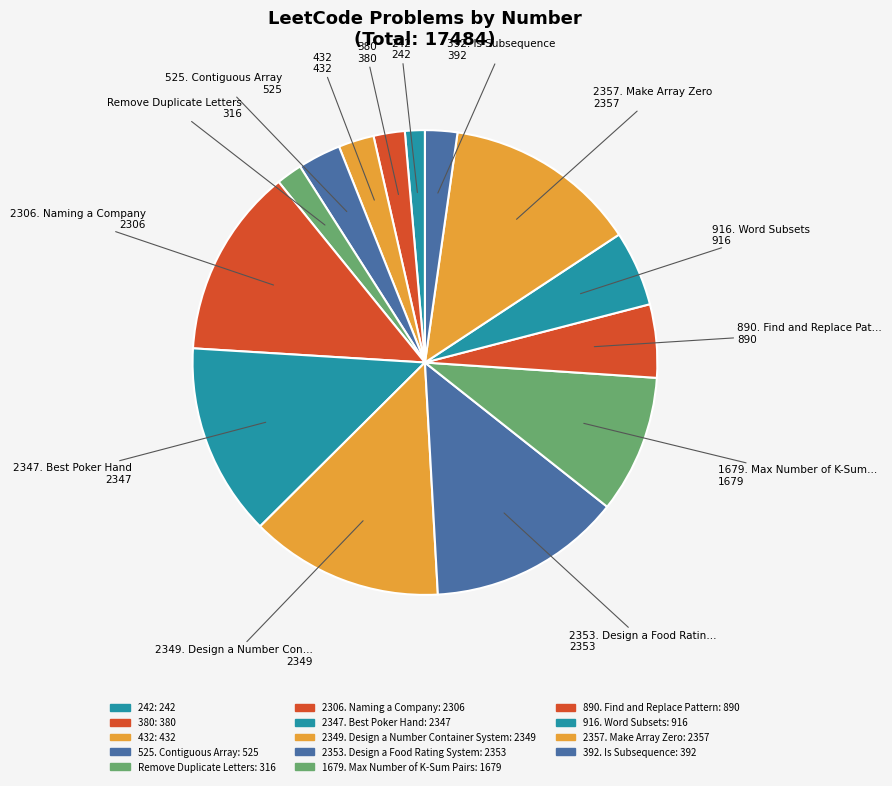

Is there a majority slice in this chart?

No